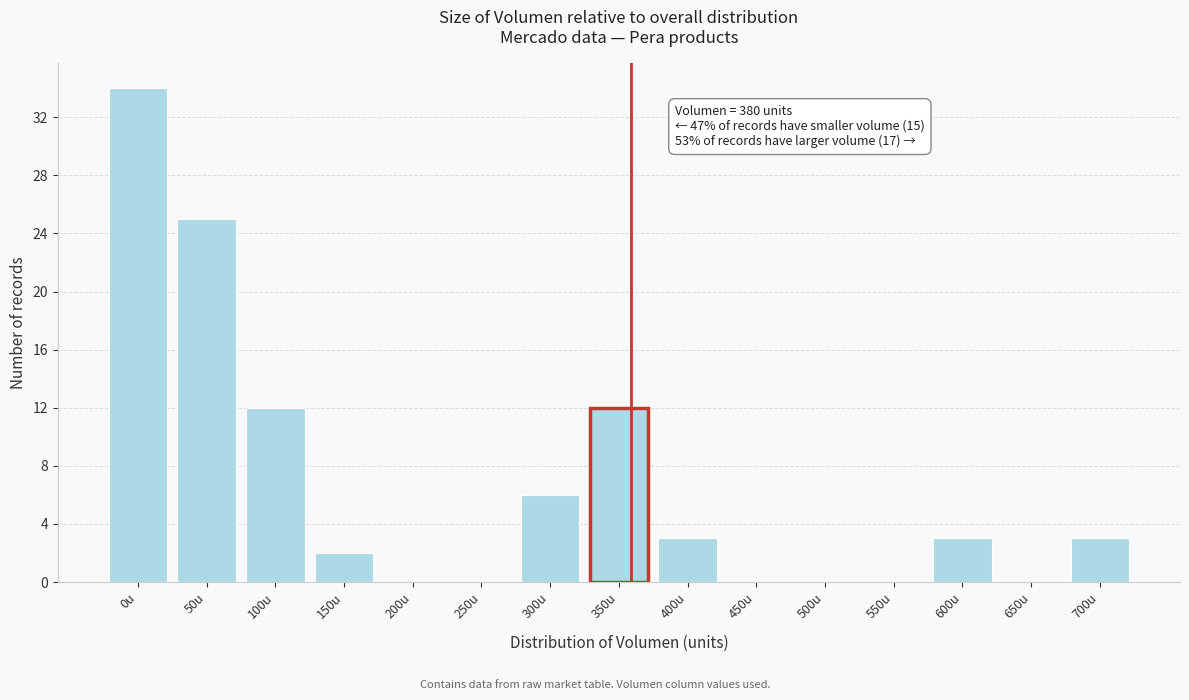

Reading left to right, extract all data points from this chart.

0u=34	50u=25	100u=12	150u=2	200u=0	250u=0	300u=6	350u=12	400u=3	450u=0	500u=0	550u=0	600u=3	650u=0	700u=3